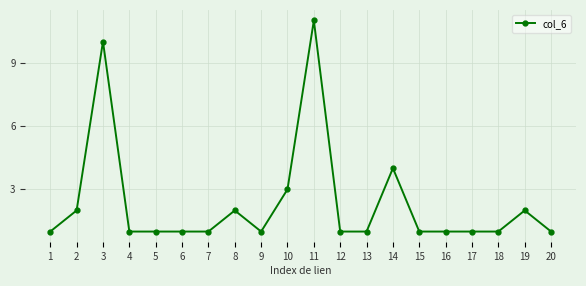

Is it true that the value at 15 is 1?

True